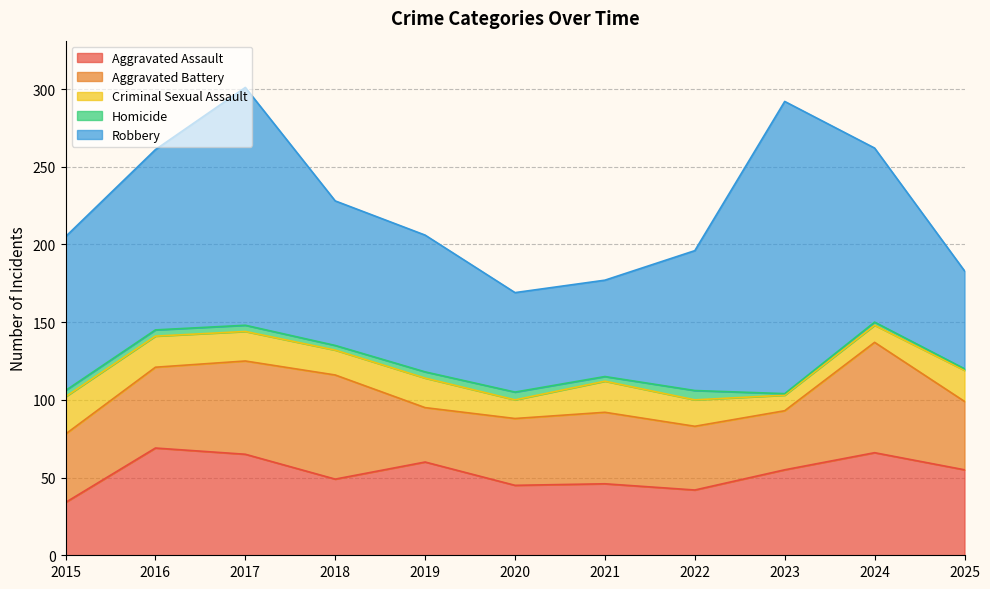

At which label does Robbery reach its minimum?

2021